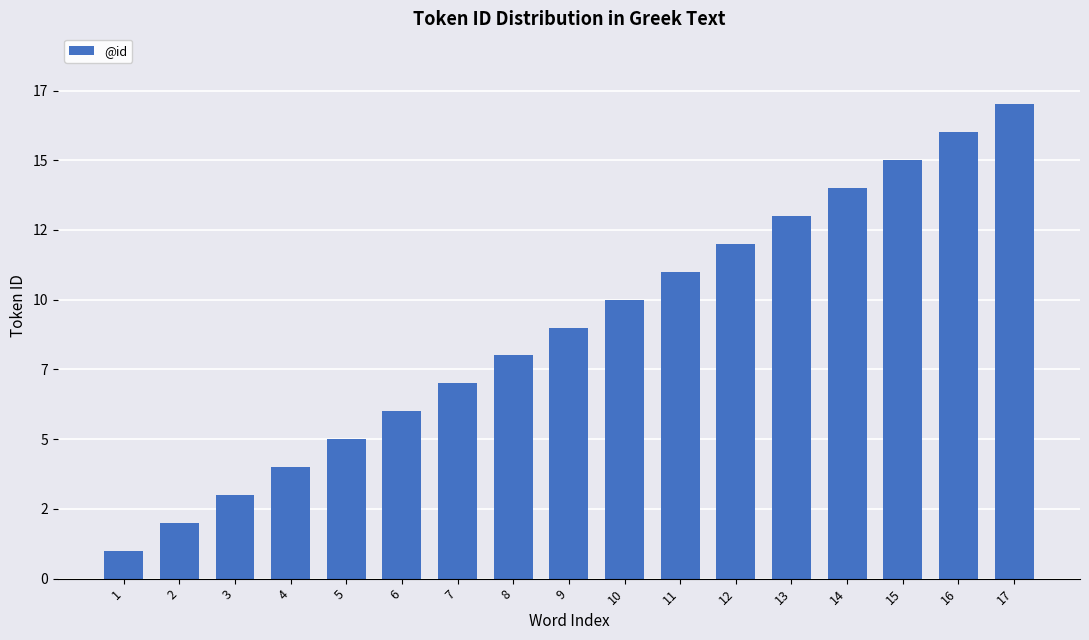

What is the difference between the values at 13 and 17?

4